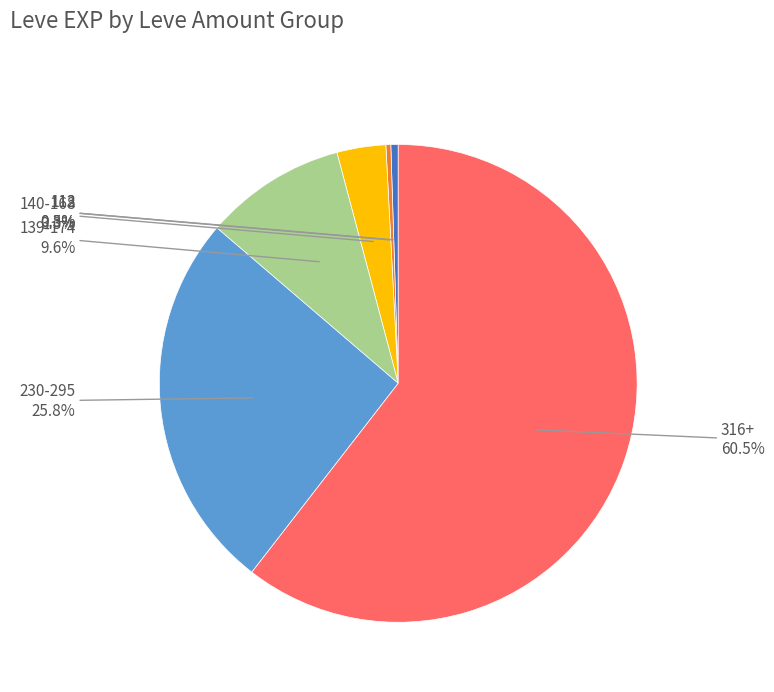

Count the number of slices in the pie.

6